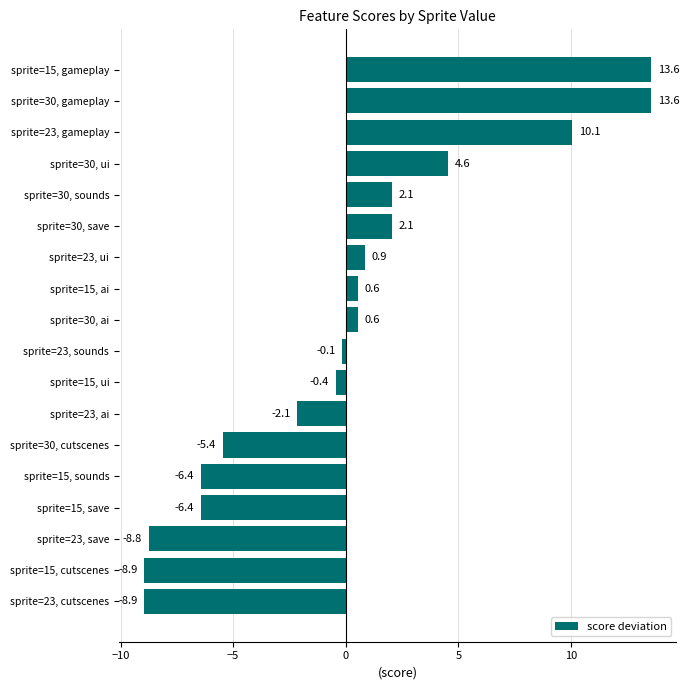

How many data points does each series have?

18